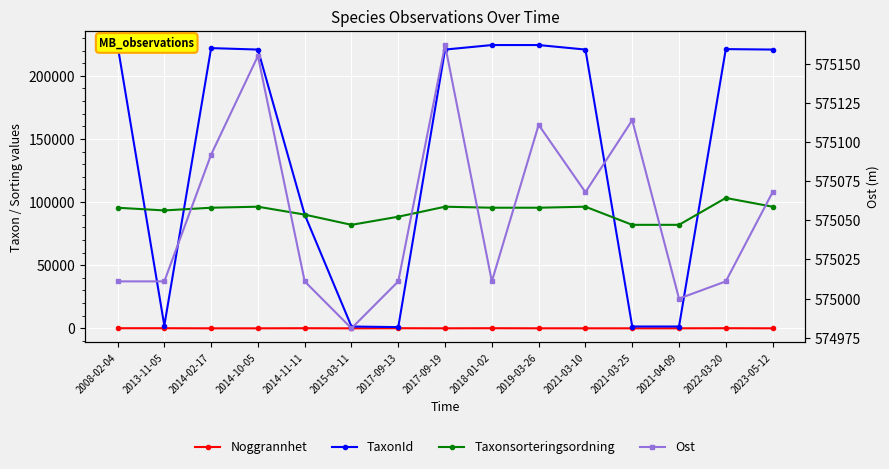

How many values in the TaxonId series exceed 220787?

5